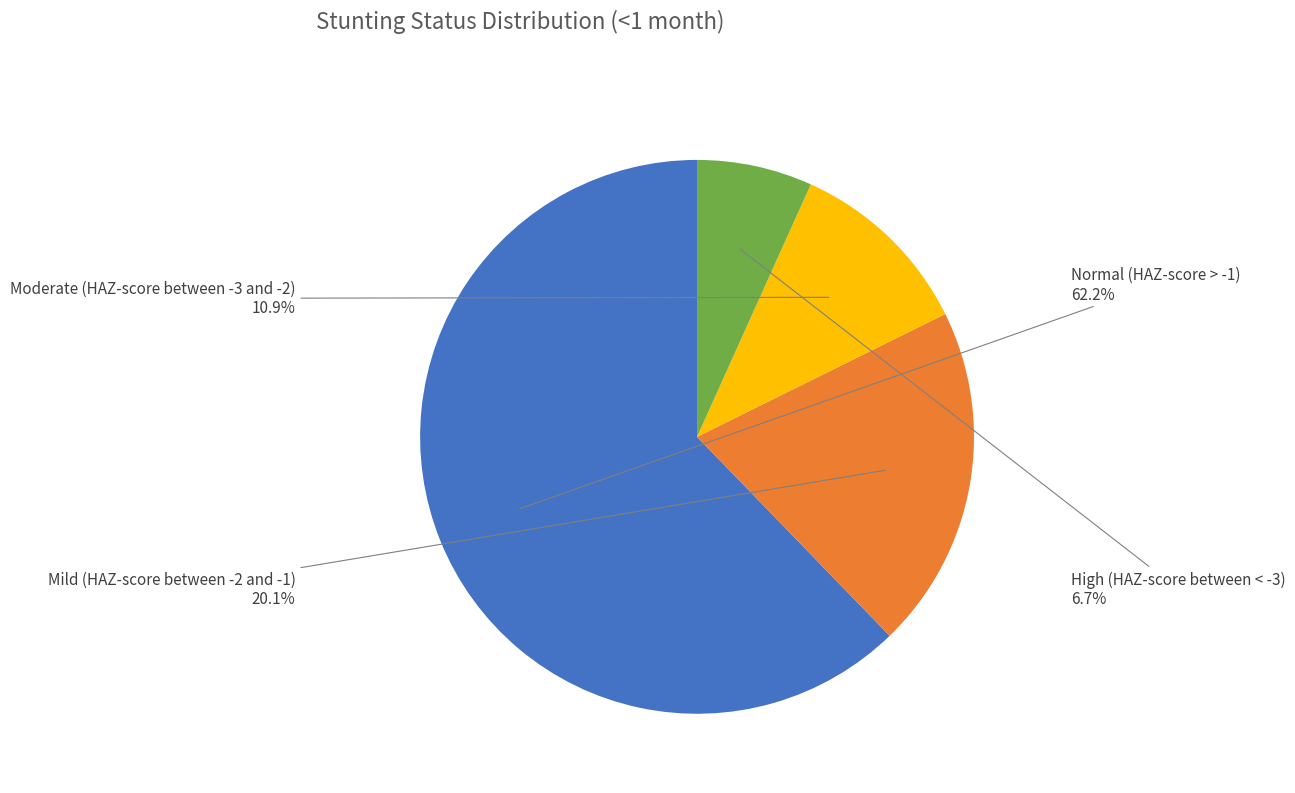

Is there any slice that represents more than half of the pie?

Yes